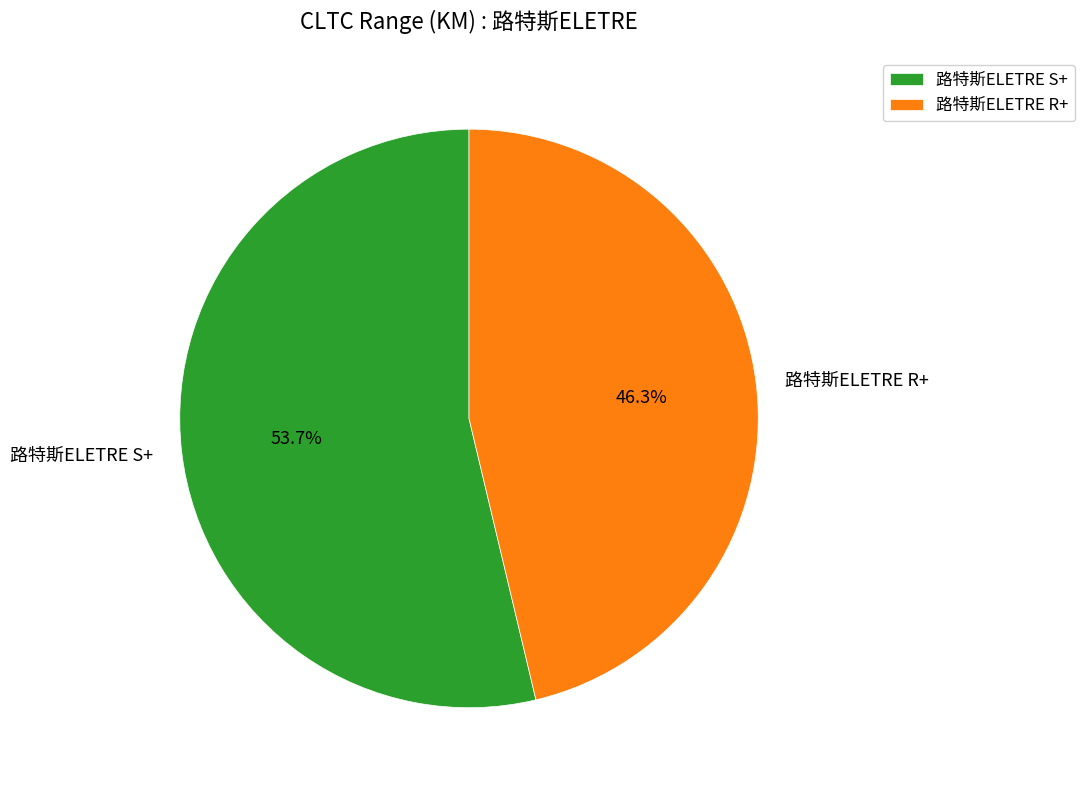

What percentage is the 路特斯ELETRE S+ slice, to the nearest percent?

54%